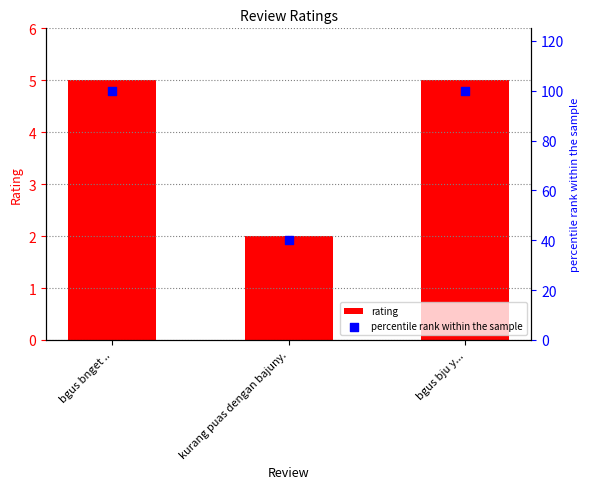

At how many categories does at least one series exceed 86?

2